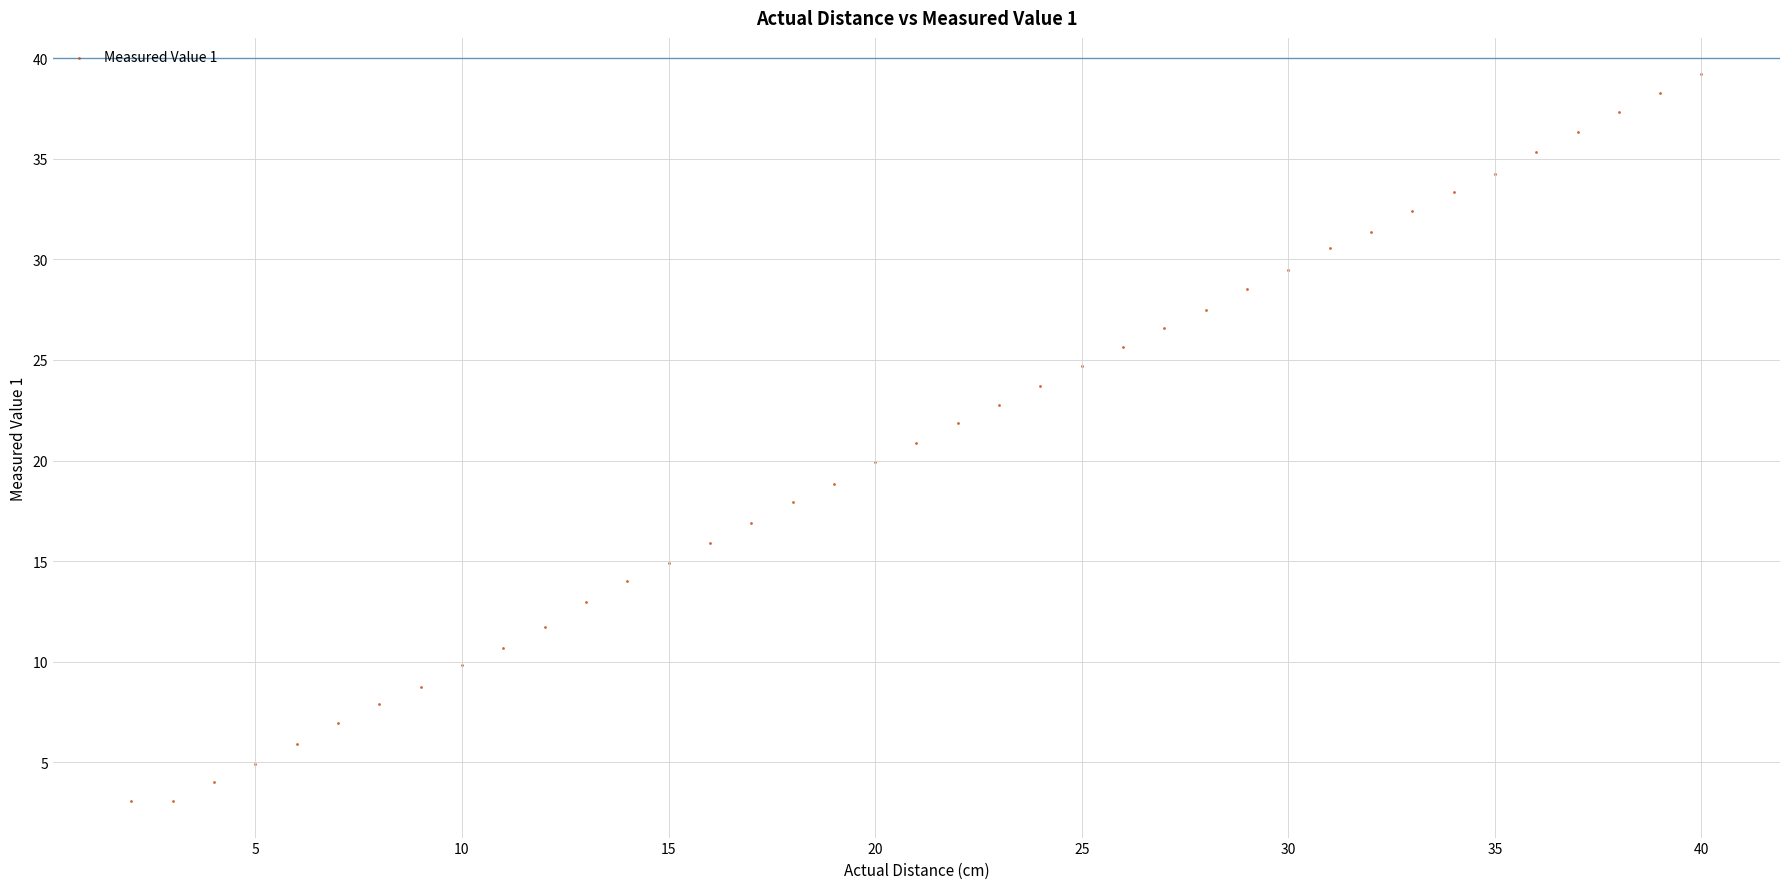

What is the range of X values (max minus min)?

38.0